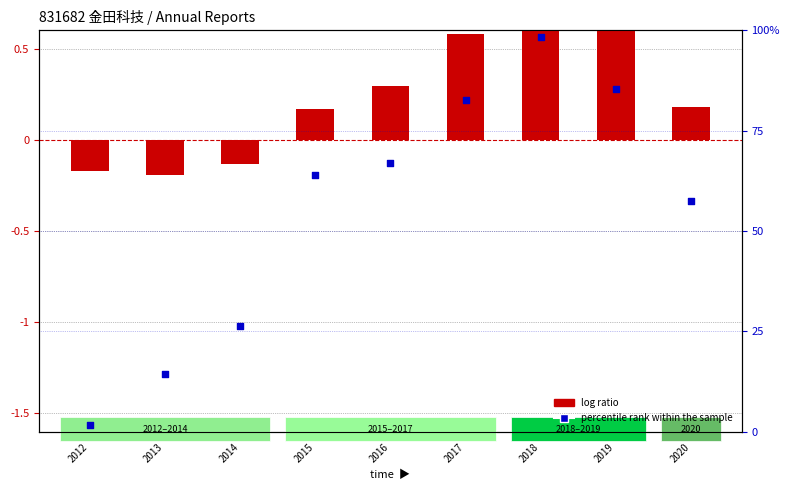

Which series contains the highest Y value?

percentile rank within the sample